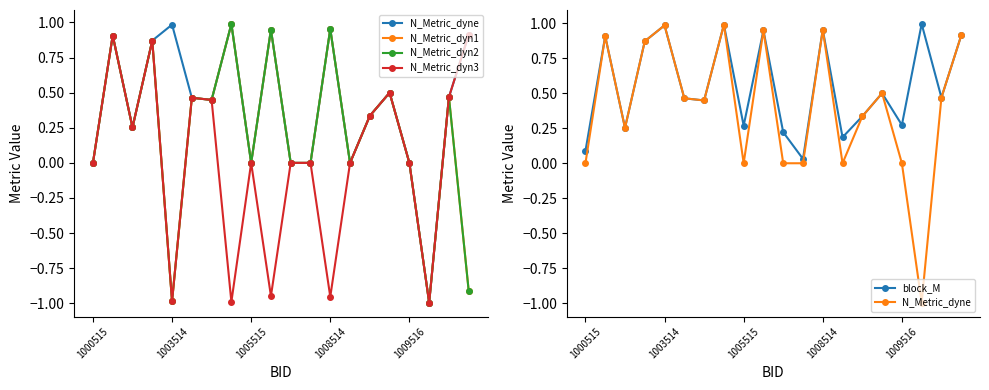

What is the value of the block_M point at the 11th from the left?

0.2